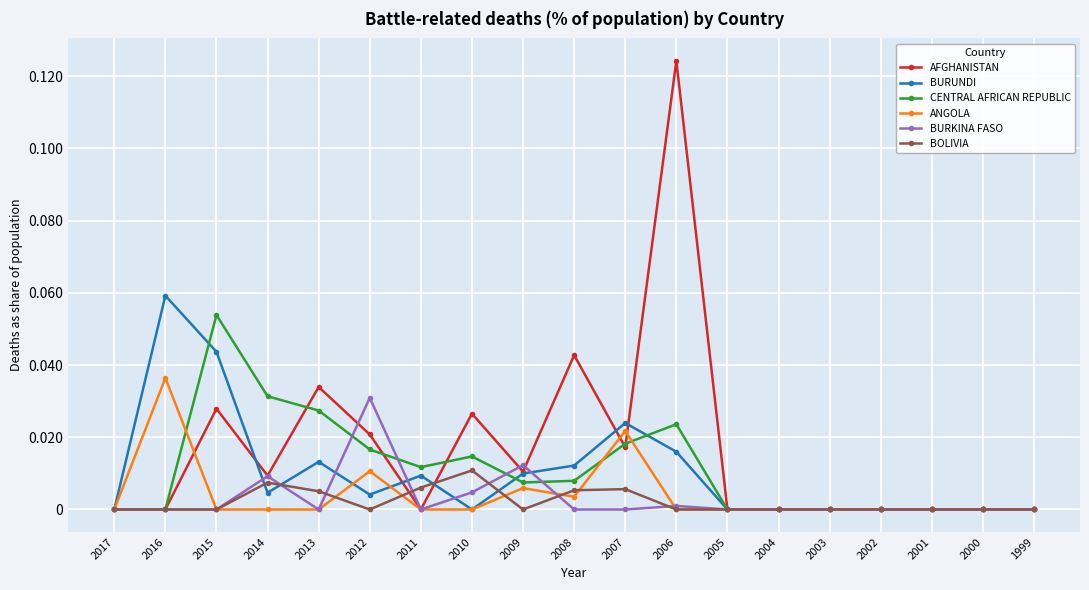

Which series has the largest total across all categories?

AFGHANISTAN